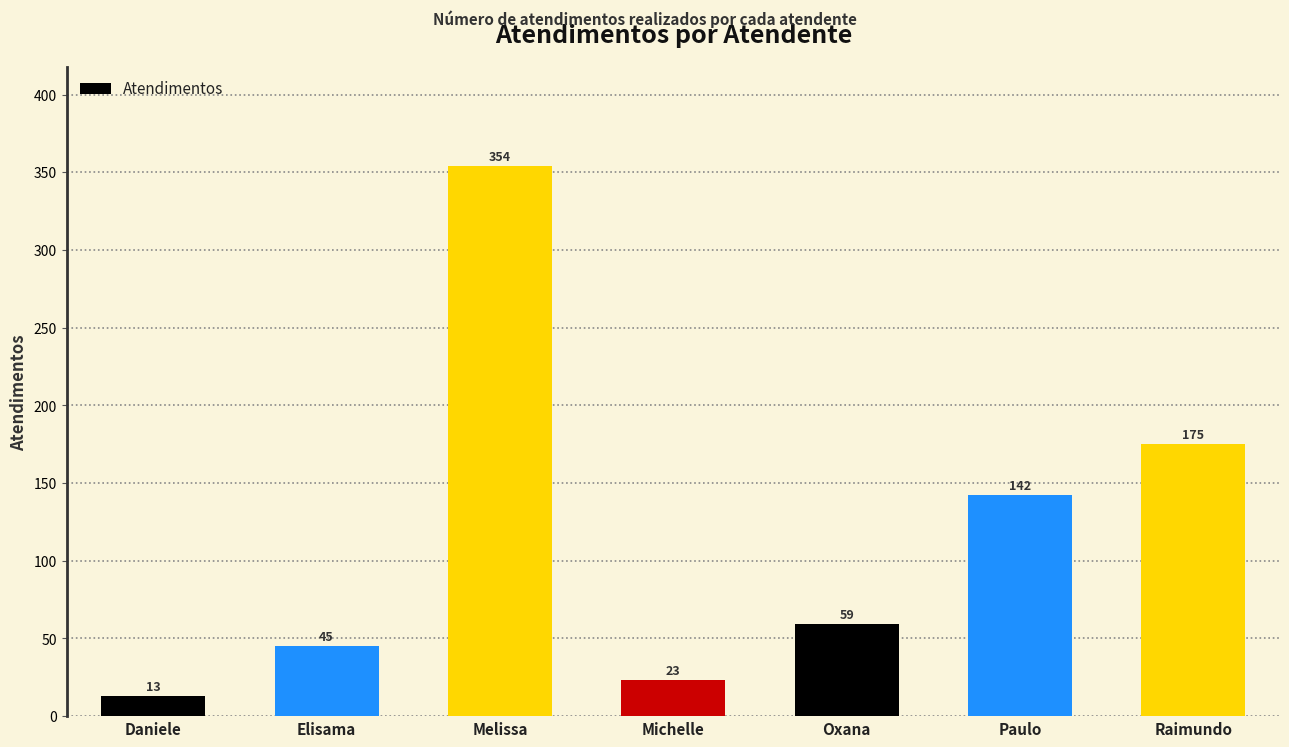

The chart shows a value of 17 at Oxana. True or false?

False